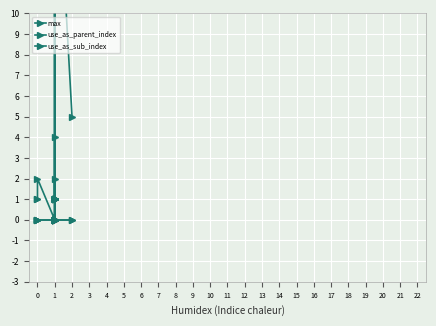

Reading left to right, what are all the values shown in this chart?

max: 1	1	2	0	1	20	1	0	1	1	1	1	2	1	1	1	1	1	1	20	0	1	20	1	4	0	0	20	5
use_as_parent_index: 0	0	0	0	0	1	0	0	0	0	0	0	1	0	0	0	0	0	0	0	0	0	0	0	0	0	0	0	0
use_as_sub_index: 0	0	0	0	0	0	0	0	0	0	0	0	0	0	0	0	0	0	0	1	0	0	1	0	0	0	0	0	0